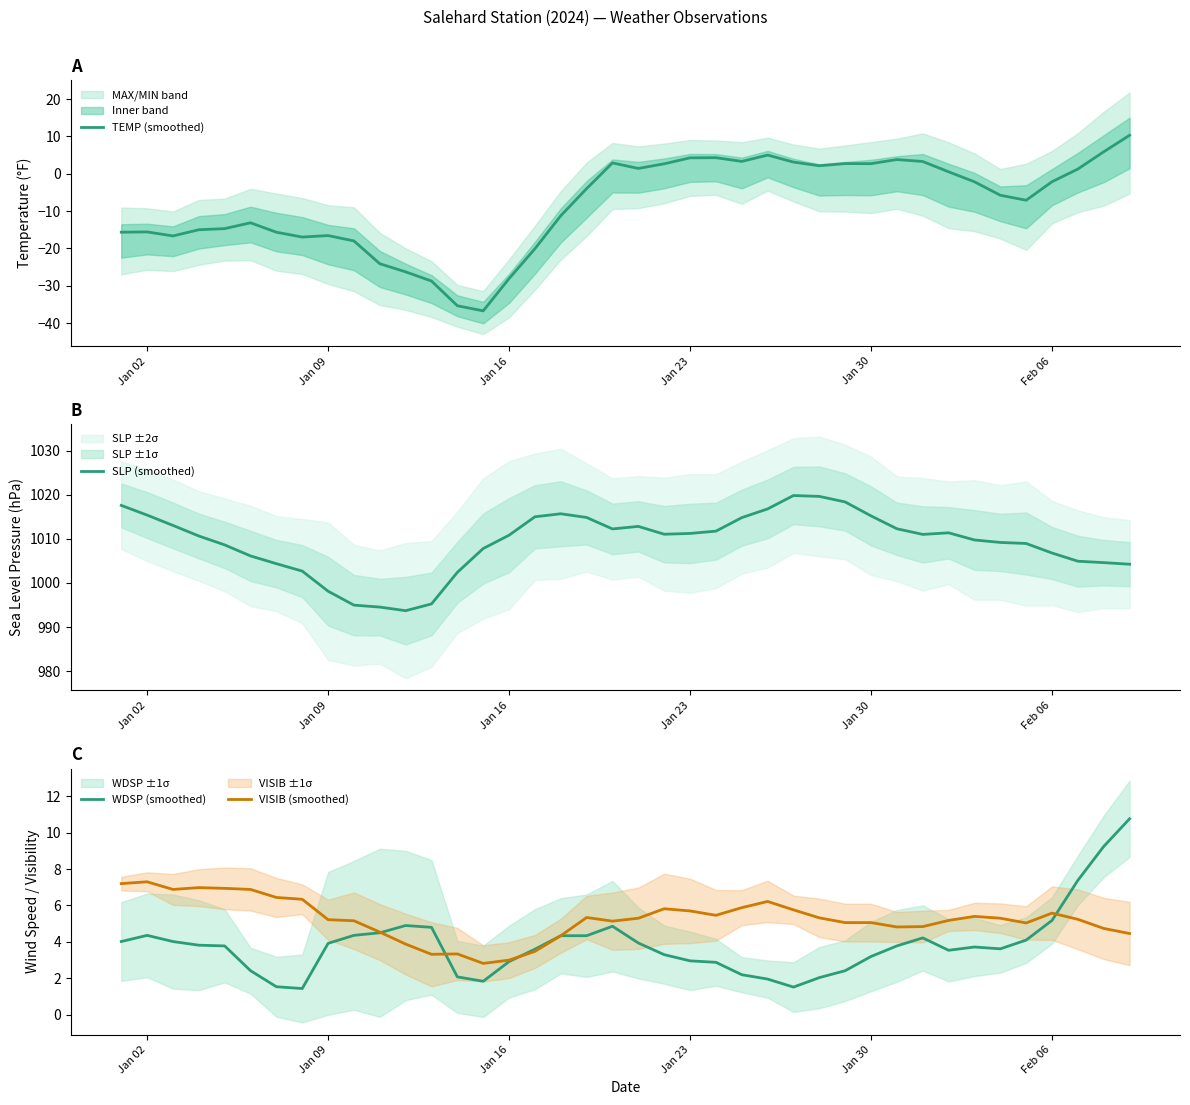

Which series has the widest spread of values?

TEMP (smoothed)